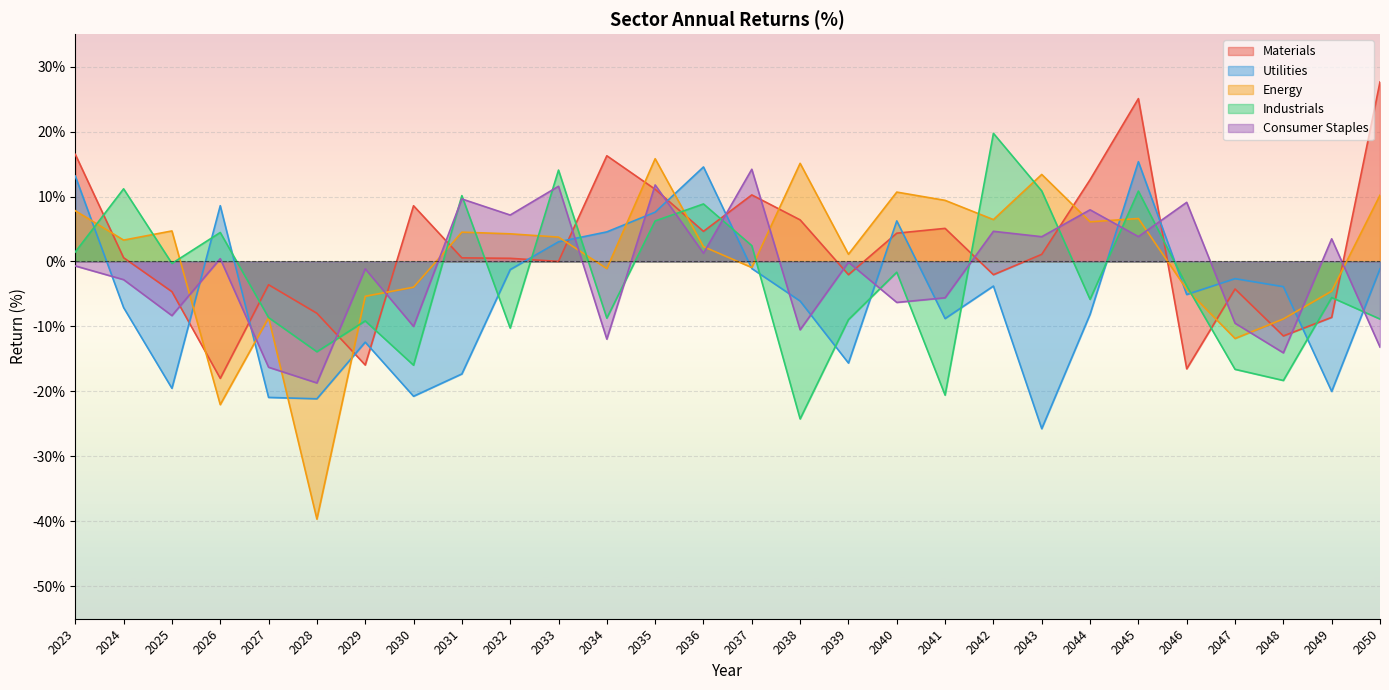

What is the average value of the Materials series?

2.0